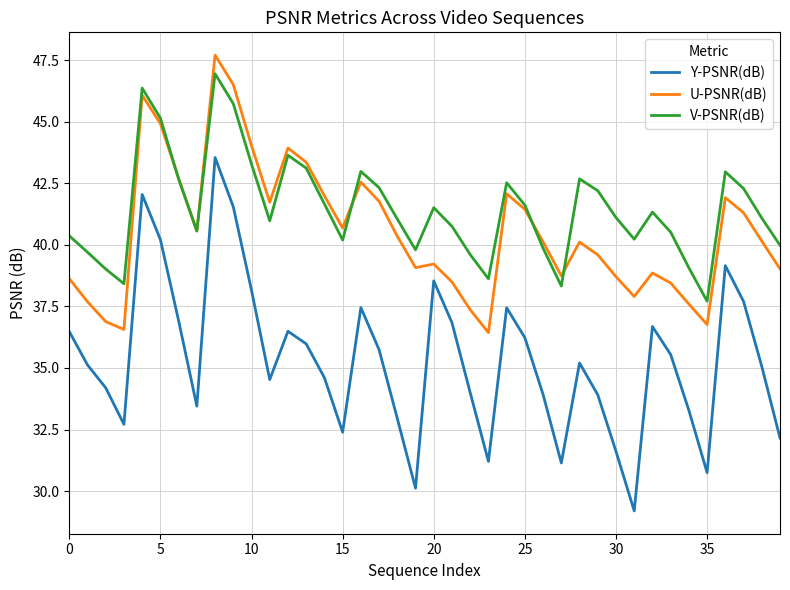

Which series has the largest total across all categories?

V-PSNR(dB)